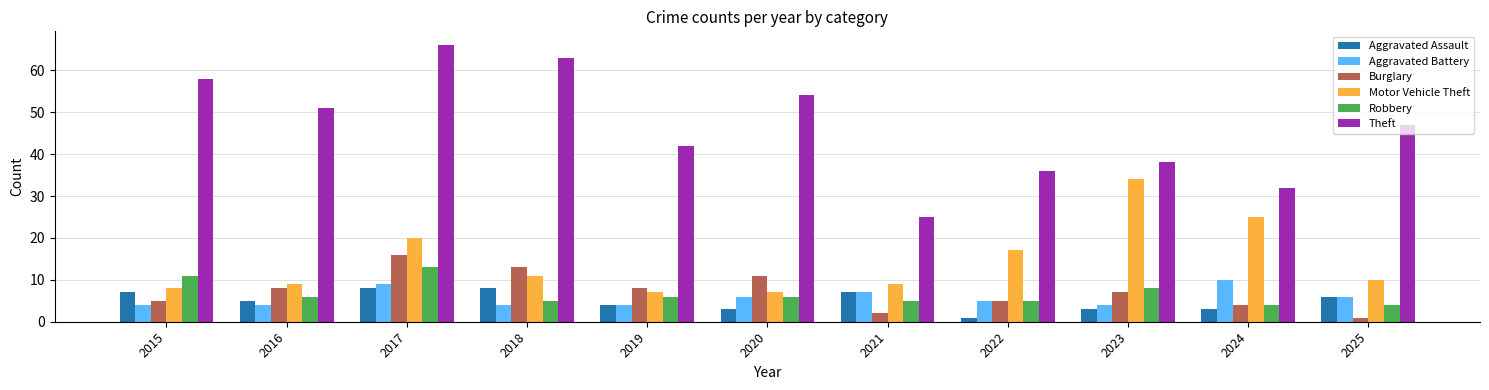

What is the difference between the second highest and minimum values in the Burglary series?

12